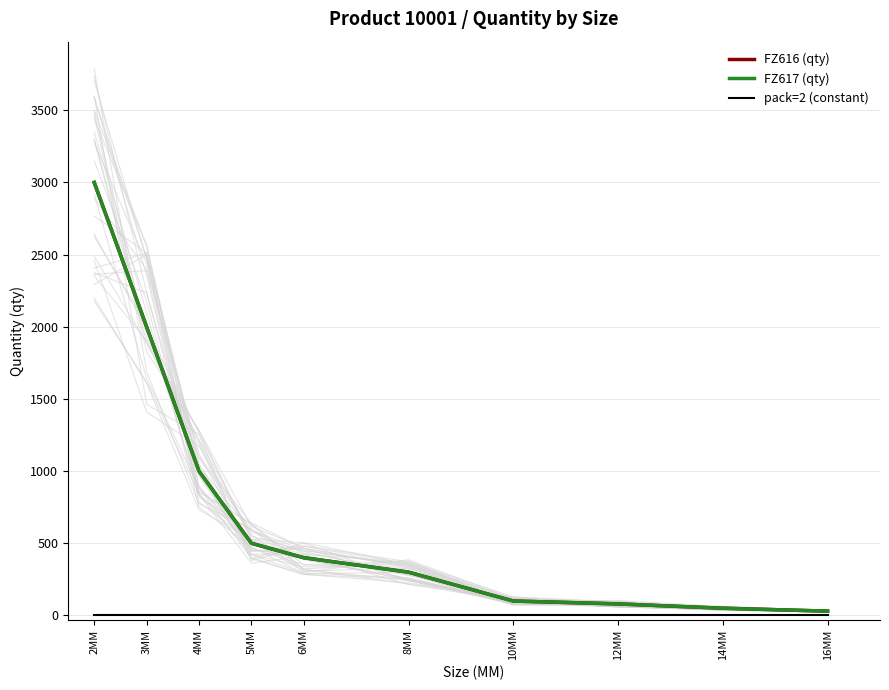

Which series changed the most between 3MM and 12MM?

FZ616 (qty)